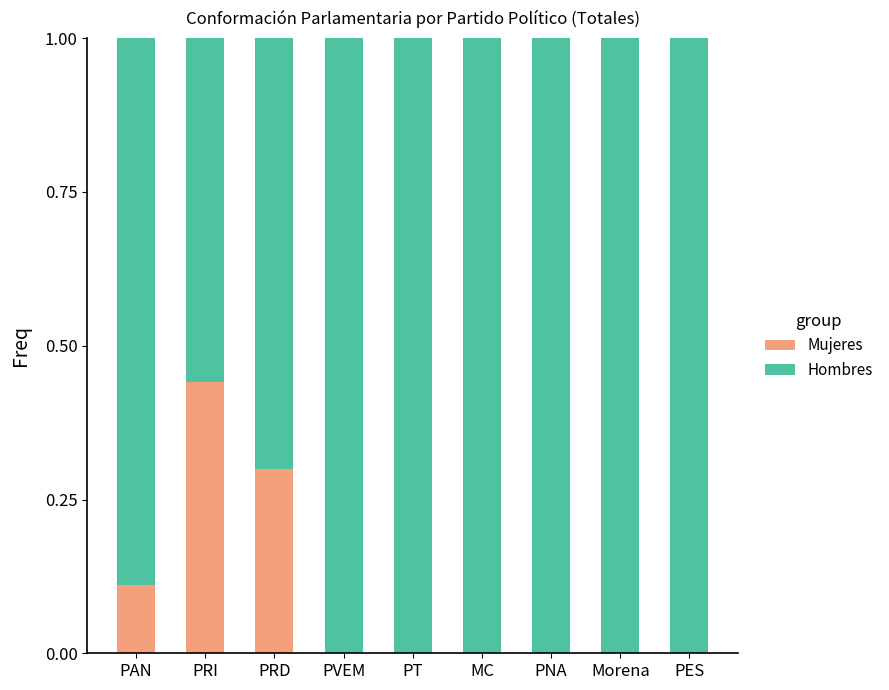

What is the difference between the Mujeres values at PVEM and PRD?

0.3